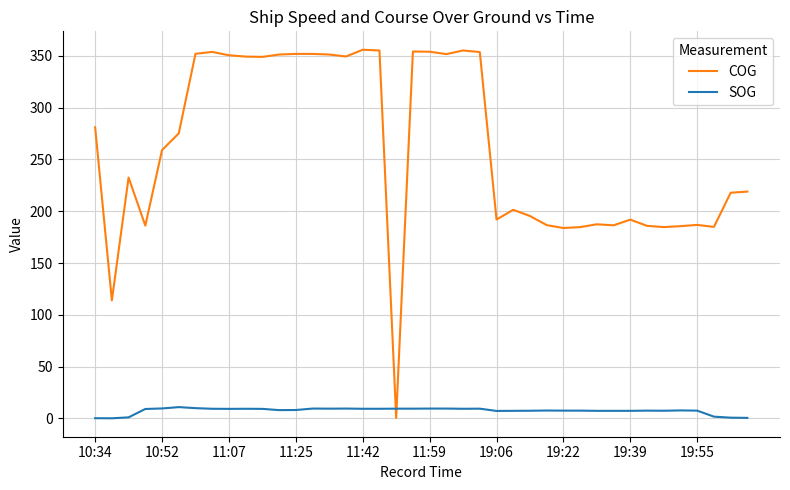

Which series has the largest range (max minus min)?

COG